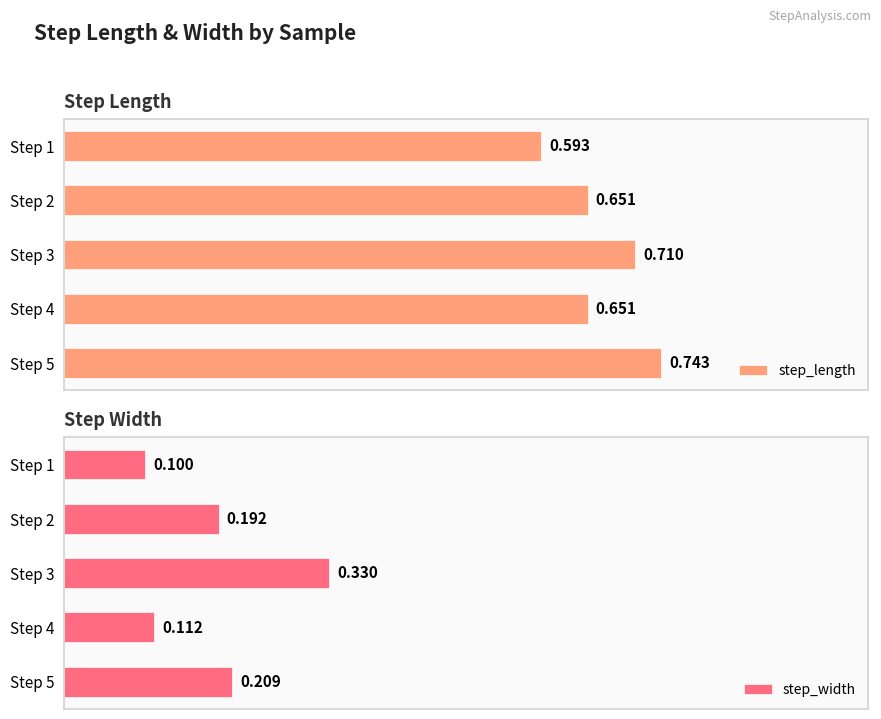

Reading left to right, extract all data points from this chart.

step_length: 0.6	0.7	0.7	0.7	0.7
step_width: 0.1	0.2	0.3	0.1	0.2